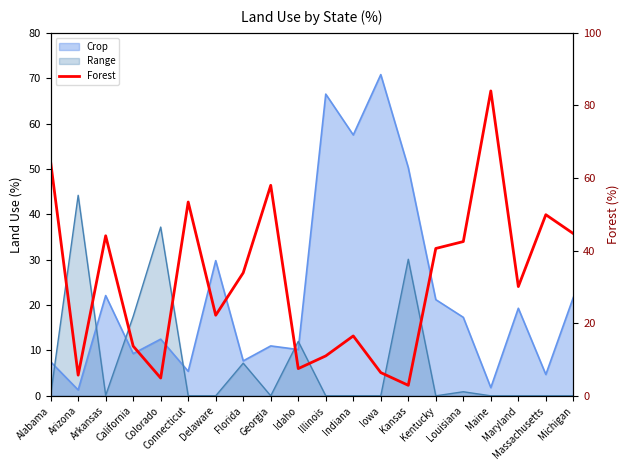

What is the approximate value at Connecticut?

53.4